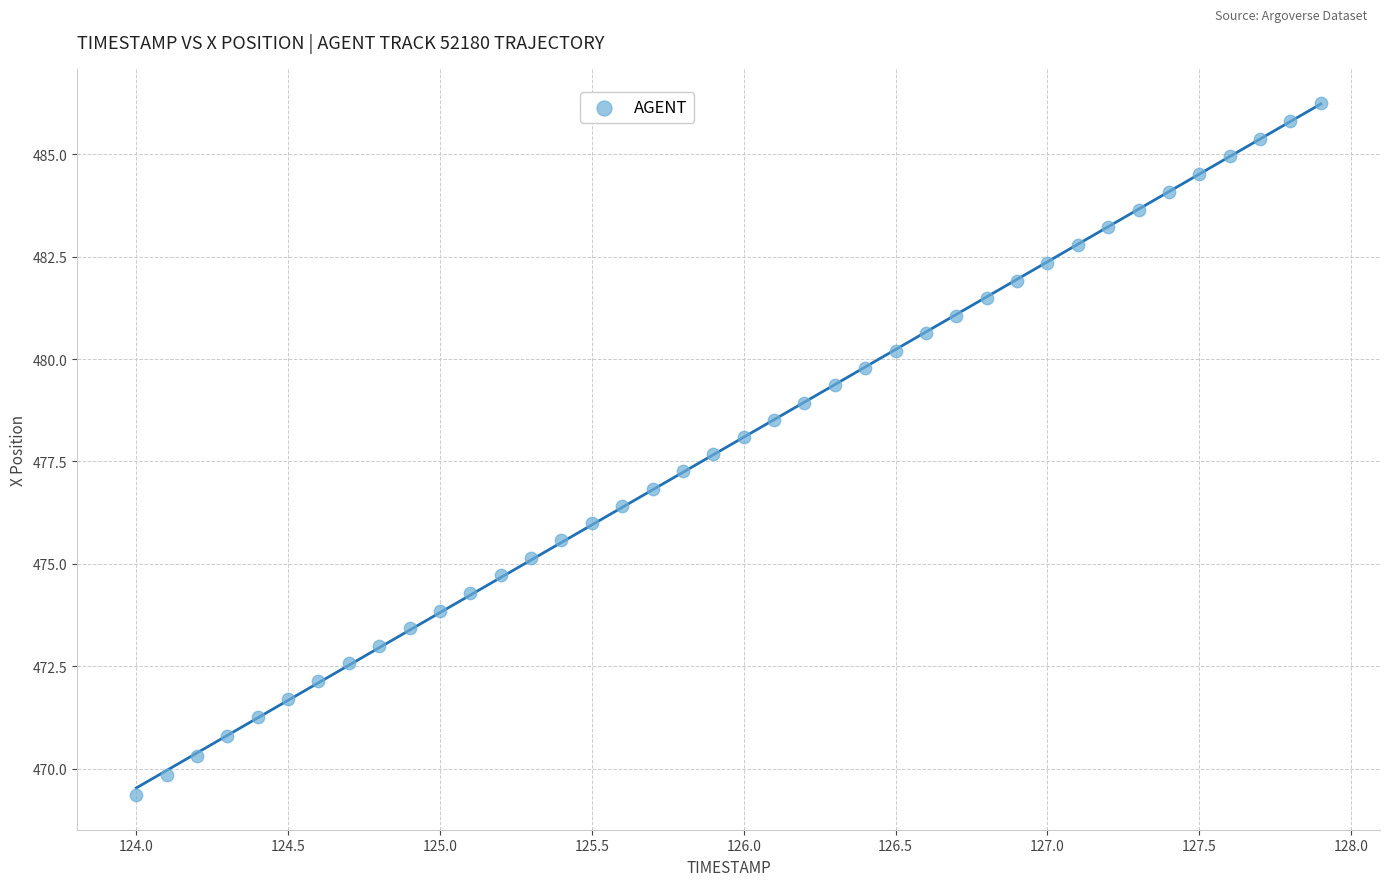

What is the range of X values (max minus min)?

3.9